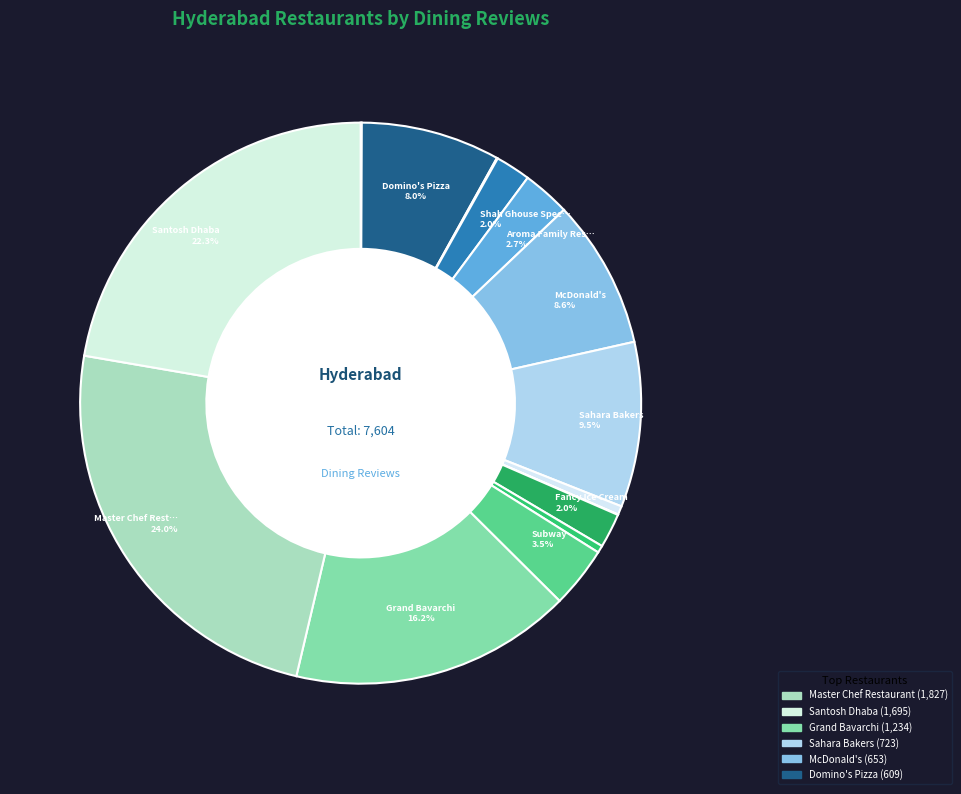

Which slice is the largest?

Master Chef Restaurant